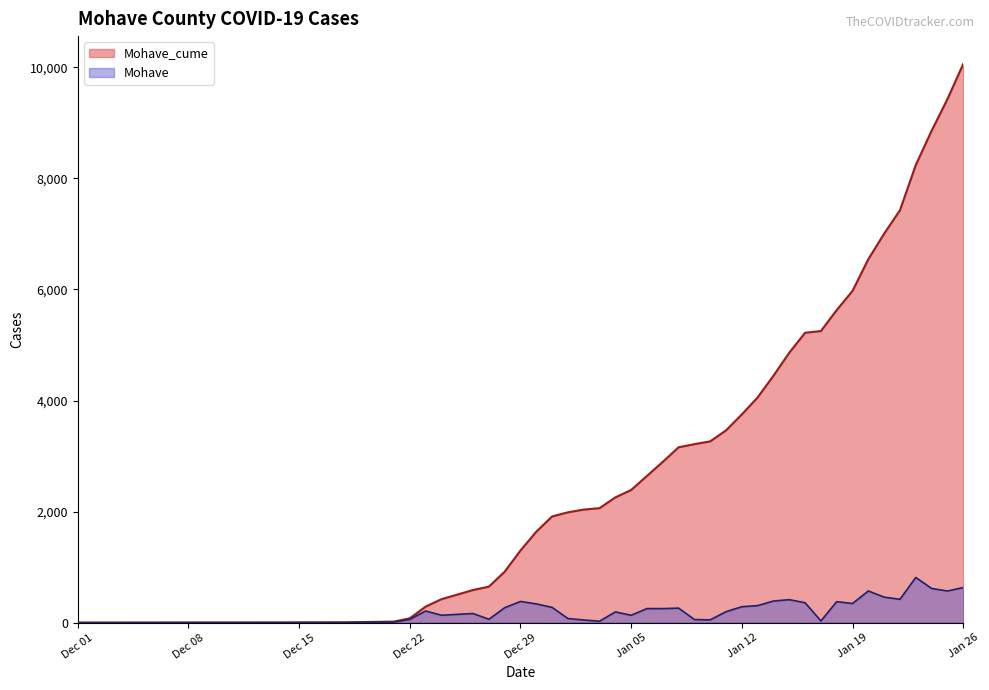

List the series in order of their overall mean, lowest first.

Mohave, Mohave_cume